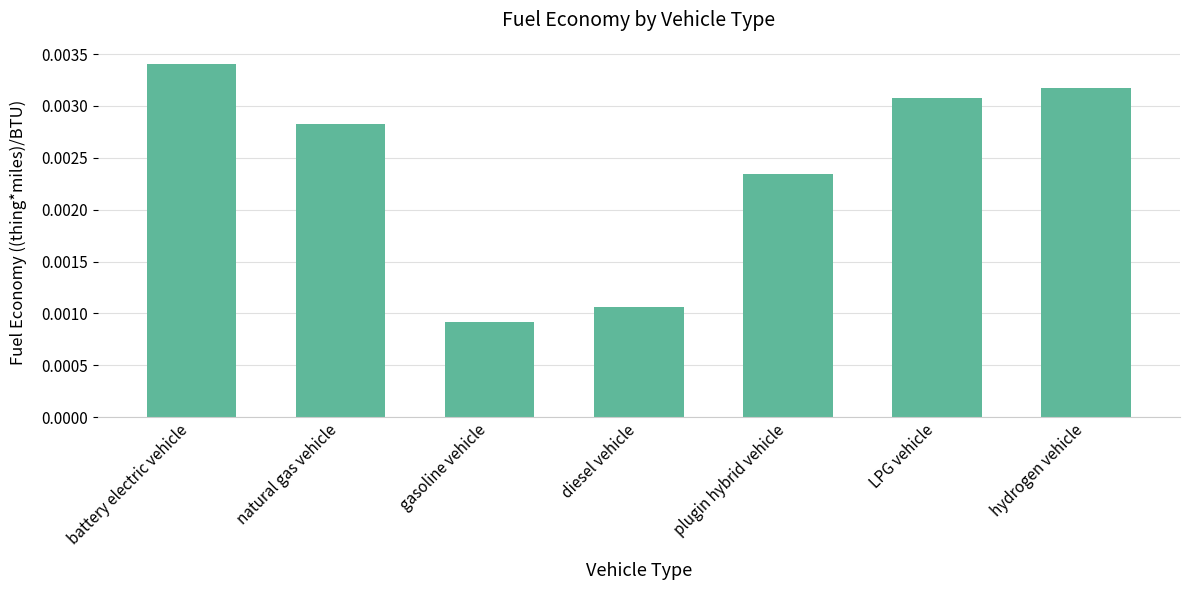

At which label is the value closest to 0?

gasoline vehicle